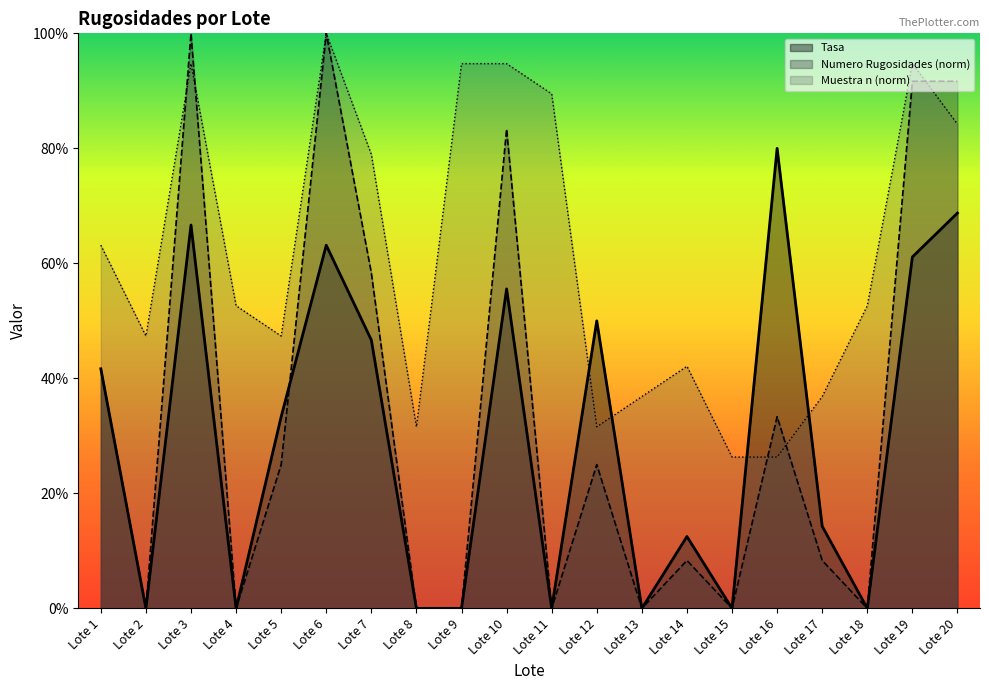

Is the value of Tasa at Lote 7 greater than the value of Muestra (n) at Lote 1?

No